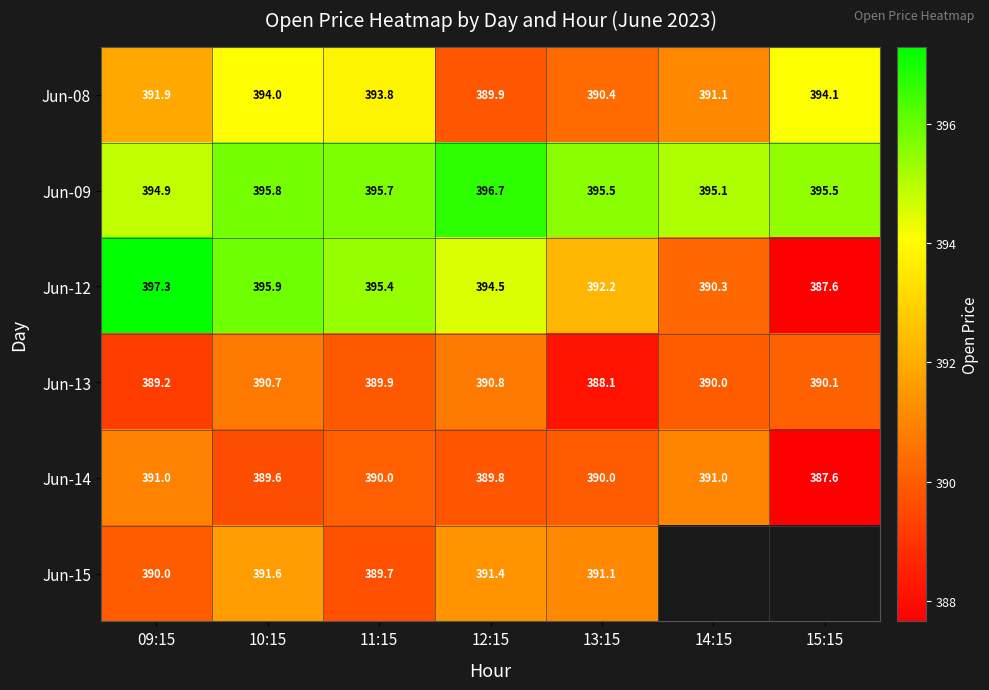

Is it true that Jun-14 equals 698.2 at 12:15?

False